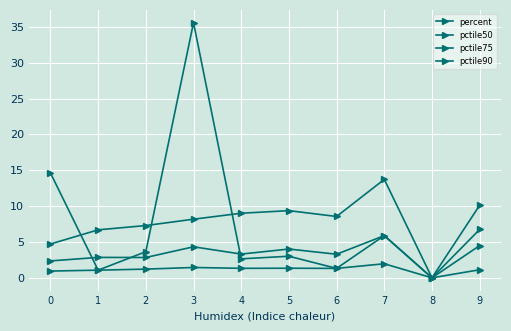

Which series has the largest range (max minus min)?

percent